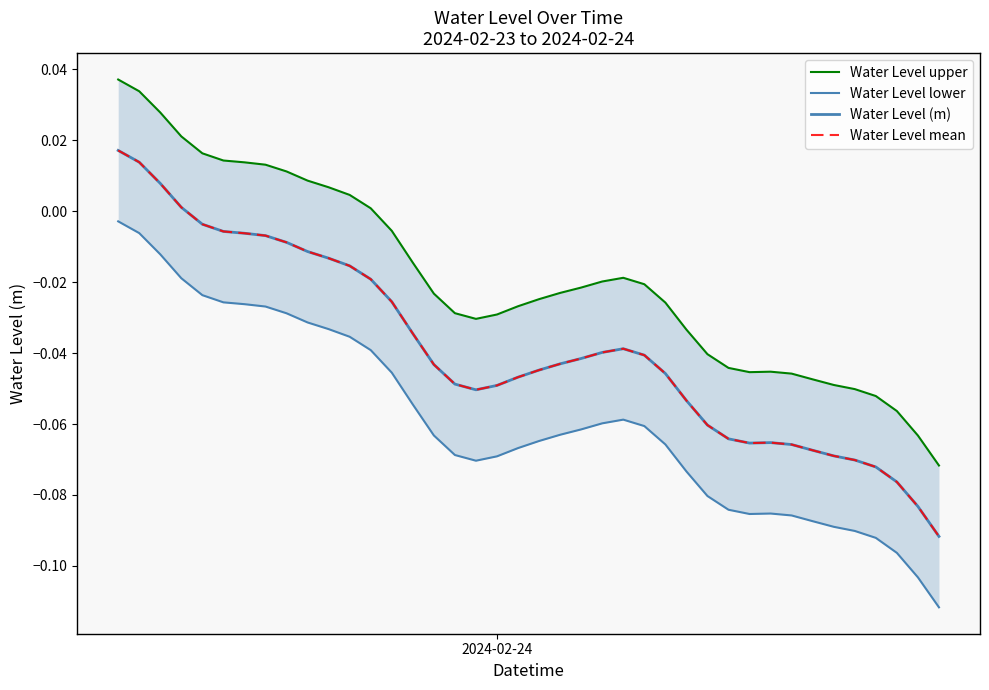

Reading left to right, list all the values displayed in this chart.

Water Level upper: 0.0	0.0	0.0	0.0	0.0	0.0	0.0	0.0	0.0	0.0	0.0	0.0	0.0	-0.0	-0.0	-0.0	-0.0	-0.0	-0.0	-0.0	-0.0	-0.0	-0.0	-0.0	-0.0	-0.0	-0.0	-0.0	-0.0	-0.0	-0.0	-0.0	-0.0	-0.0	-0.0	-0.1	-0.1	-0.1	-0.1	-0.1
Water Level lower: -0.0	-0.0	-0.0	-0.0	-0.0	-0.0	-0.0	-0.0	-0.0	-0.0	-0.0	-0.0	-0.0	-0.0	-0.1	-0.1	-0.1	-0.1	-0.1	-0.1	-0.1	-0.1	-0.1	-0.1	-0.1	-0.1	-0.1	-0.1	-0.1	-0.1	-0.1	-0.1	-0.1	-0.1	-0.1	-0.1	-0.1	-0.1	-0.1	-0.1
Water Level (m): 0.0	0.0	0.0	0.0	-0.0	-0.0	-0.0	-0.0	-0.0	-0.0	-0.0	-0.0	-0.0	-0.0	-0.0	-0.0	-0.0	-0.1	-0.0	-0.0	-0.0	-0.0	-0.0	-0.0	-0.0	-0.0	-0.0	-0.1	-0.1	-0.1	-0.1	-0.1	-0.1	-0.1	-0.1	-0.1	-0.1	-0.1	-0.1	-0.1
Water Level mean: 0.0	0.0	0.0	0.0	-0.0	-0.0	-0.0	-0.0	-0.0	-0.0	-0.0	-0.0	-0.0	-0.0	-0.0	-0.0	-0.0	-0.1	-0.0	-0.0	-0.0	-0.0	-0.0	-0.0	-0.0	-0.0	-0.0	-0.1	-0.1	-0.1	-0.1	-0.1	-0.1	-0.1	-0.1	-0.1	-0.1	-0.1	-0.1	-0.1